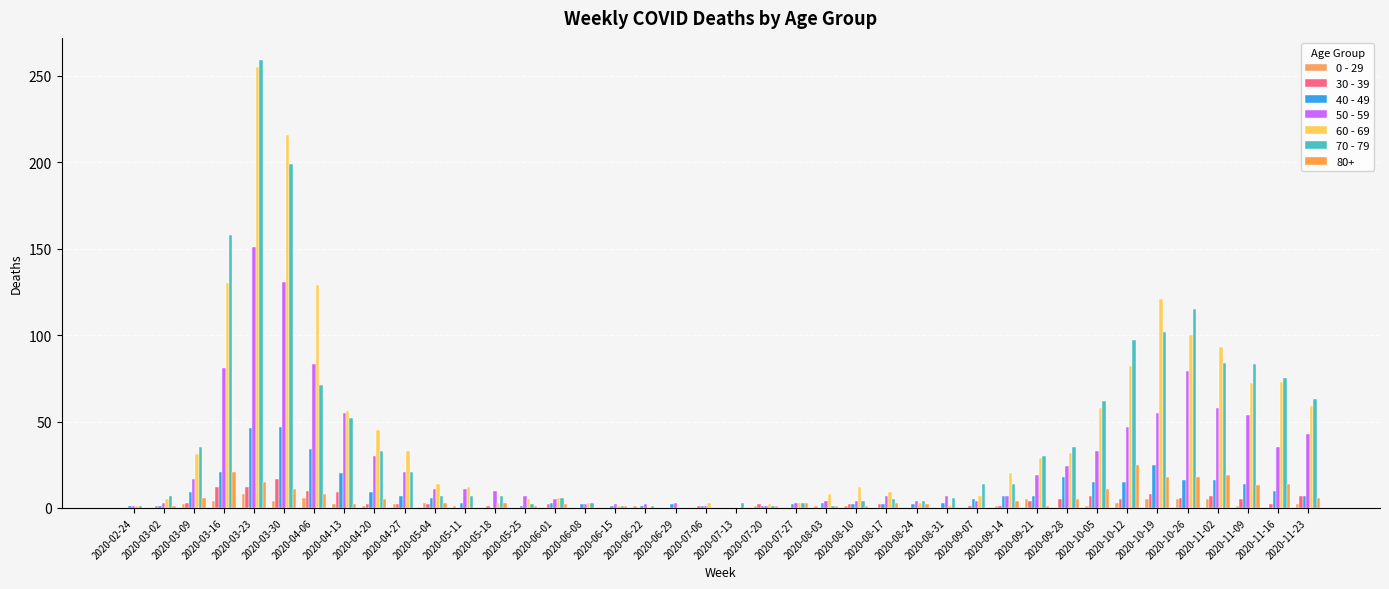

Are the bars horizontal?

No